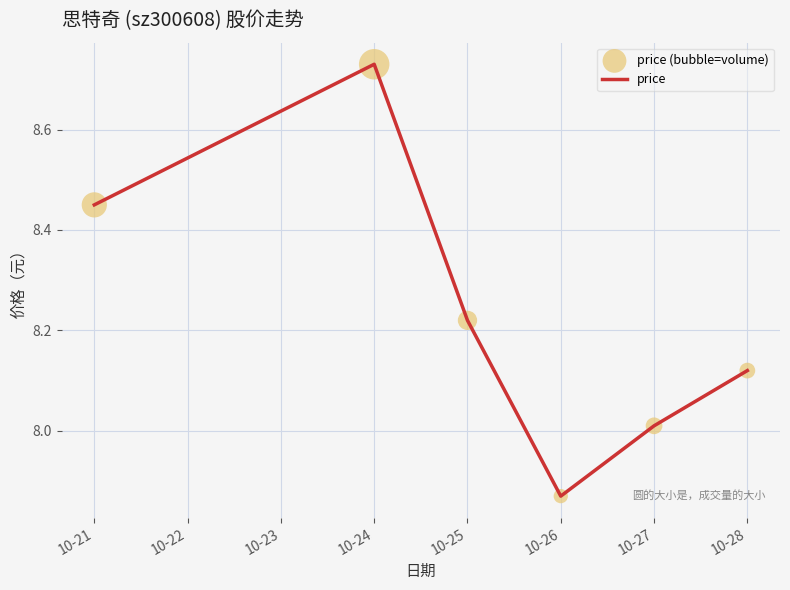

Rank the categories by value from highest to lowest.

10-24, 10-21, 10-25, 10-28, 10-27, 10-26